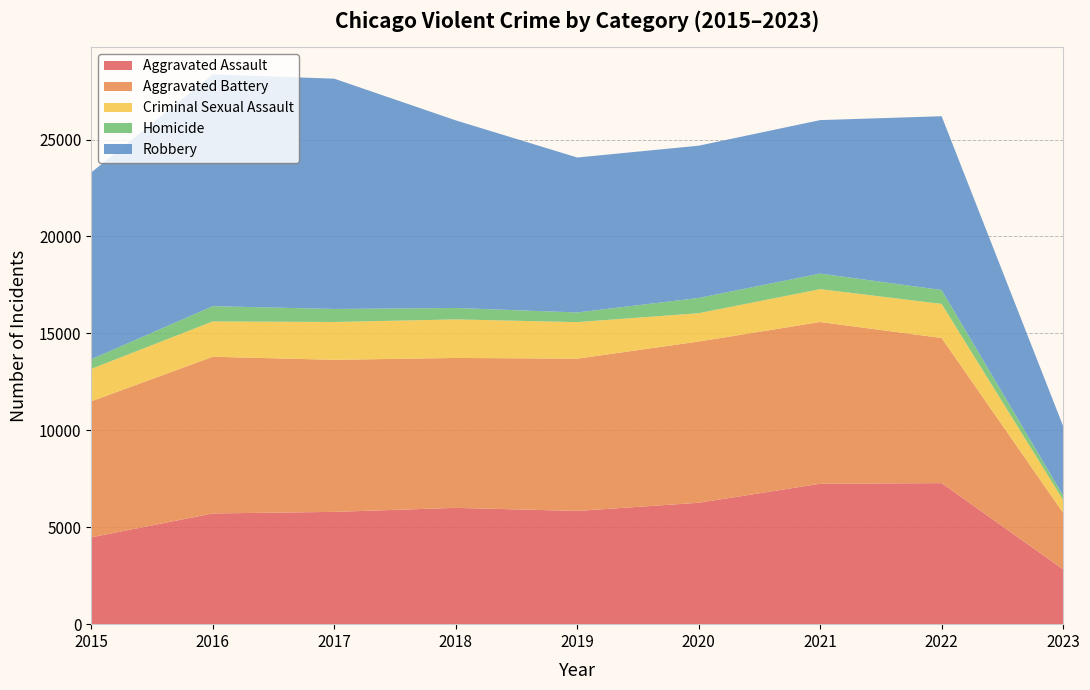

Reading right to left, what are all the values shown in this chart?

Aggravated Assault: 2023=2829	2022=7277	2021=7243	2020=6263	2019=5841	2018=6001	2017=5793	2016=5712	2015=4480
Aggravated Battery: 2023=2916	2022=7487	2021=8346	2020=8319	2019=7857	2018=7734	2017=7845	2016=8085	2015=7018
Criminal Sexual Assault: 2023=663	2022=1758	2021=1695	2020=1461	2019=1885	2018=1988	2017=1952	2016=1822	2015=1675
Homicide: 2023=230	2022=717	2021=804	2020=787	2019=498	2018=589	2017=672	2016=786	2015=496
Robbery: 2023=3582	2022=8966	2021=7917	2020=7855	2019=7994	2018=9680	2017=11880	2016=11960	2015=9638